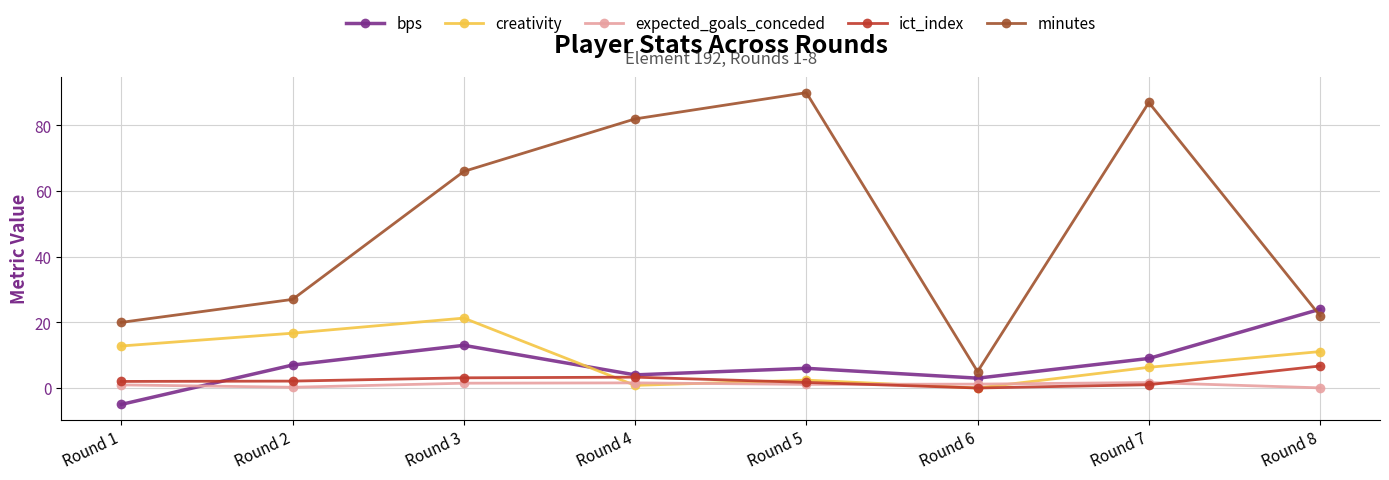

What is the value of the bps point at the 5th from the left?

6.0